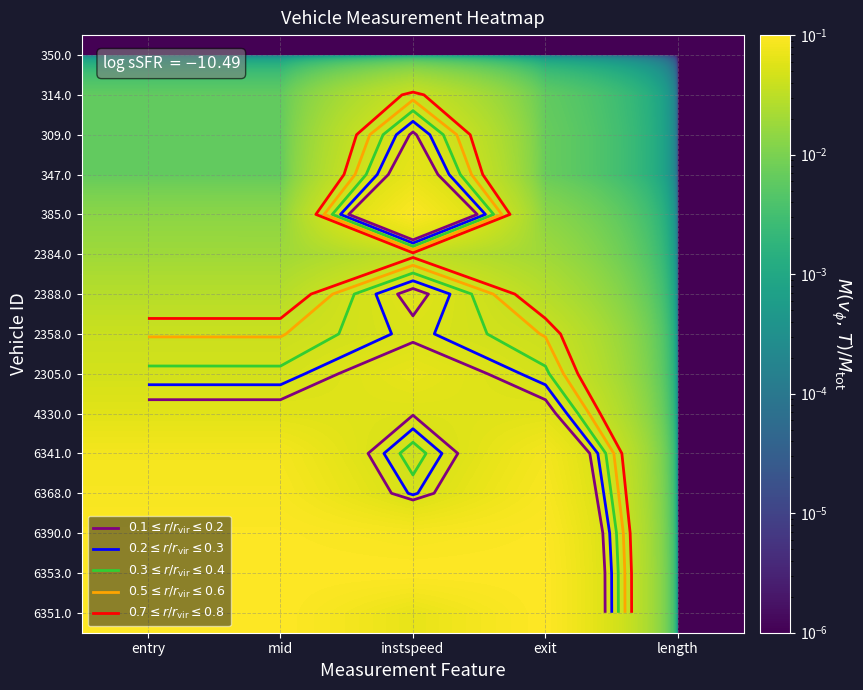

What is the sum of the 4330.0 values at mid and instspeed?

0.1